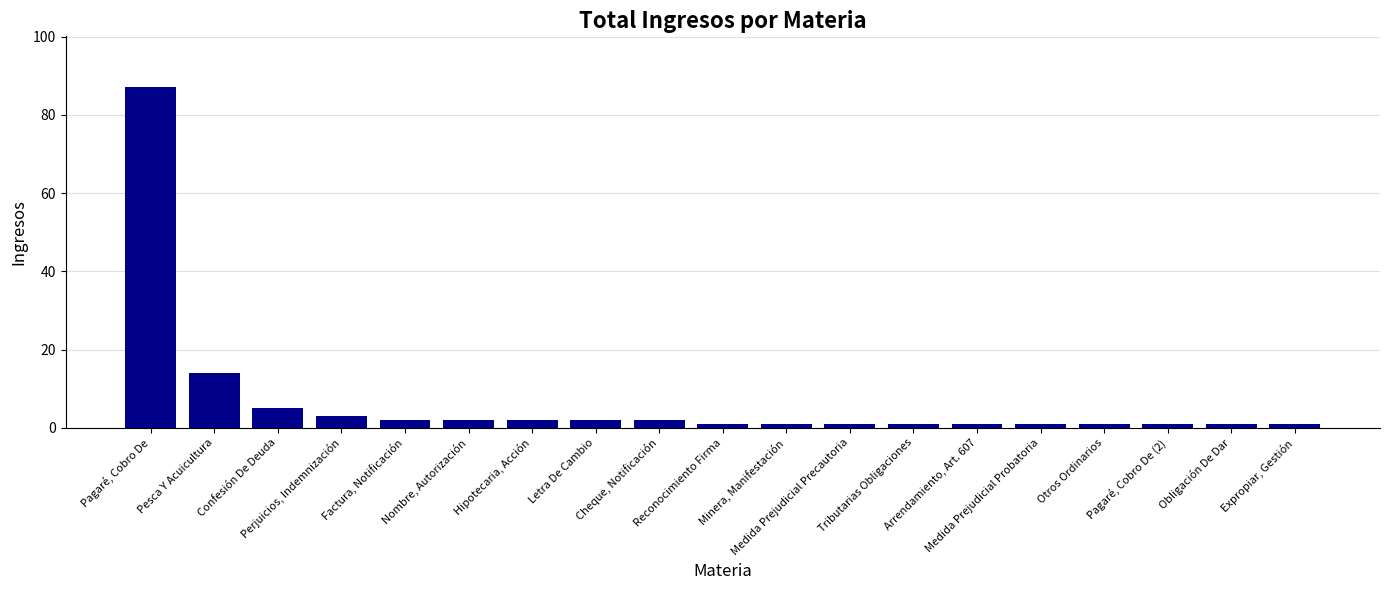

What is the minimum value shown in the chart?

1